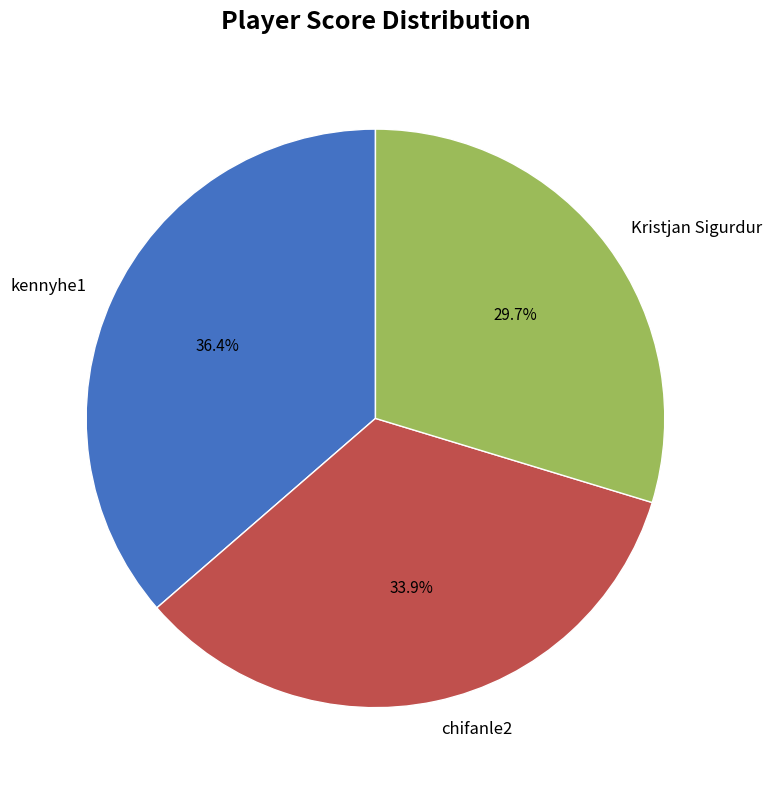

Combined, do Kristjan Sigurdur and kennyhe1 account for over 50%?

Yes